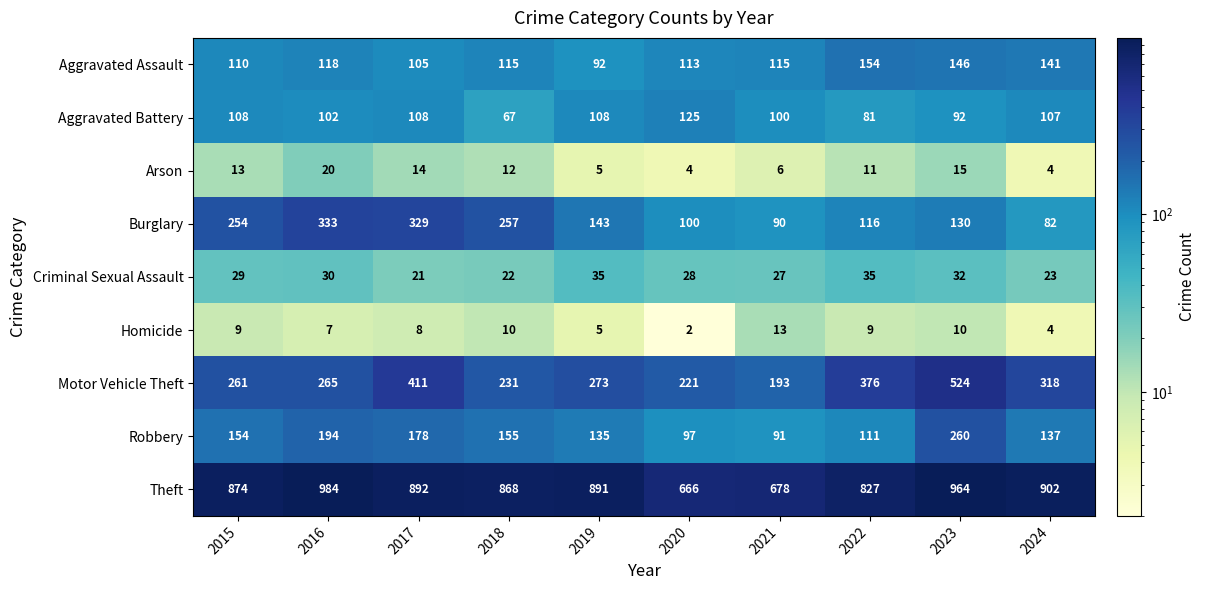

Which series has the largest total across all categories?

Theft